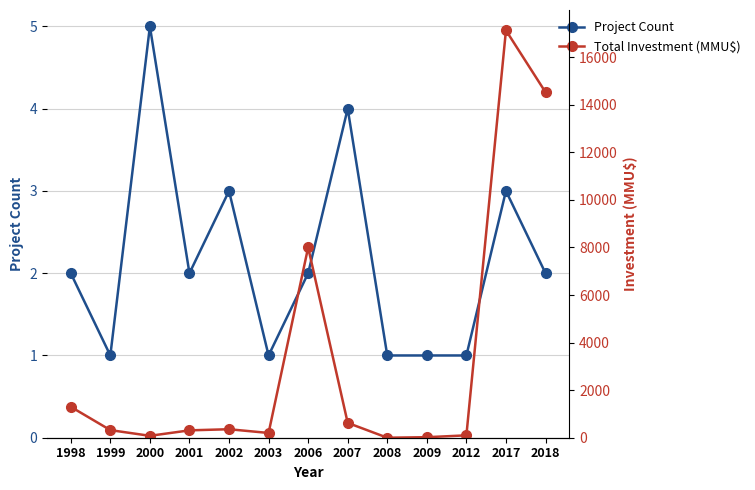

What are all the series names shown in the legend?

Project Count, Total Investment (MMU$)